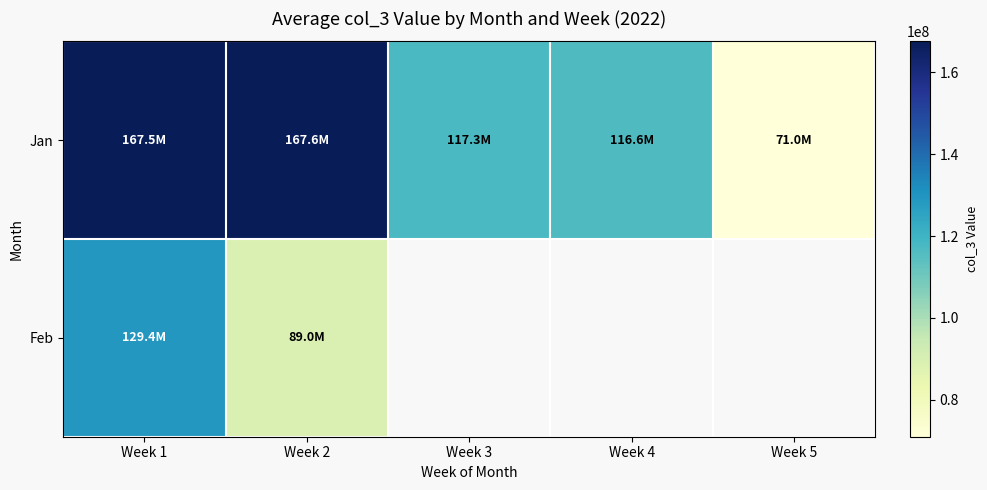

Is it true that Jan equals 117328826.0 at Week 3?

True